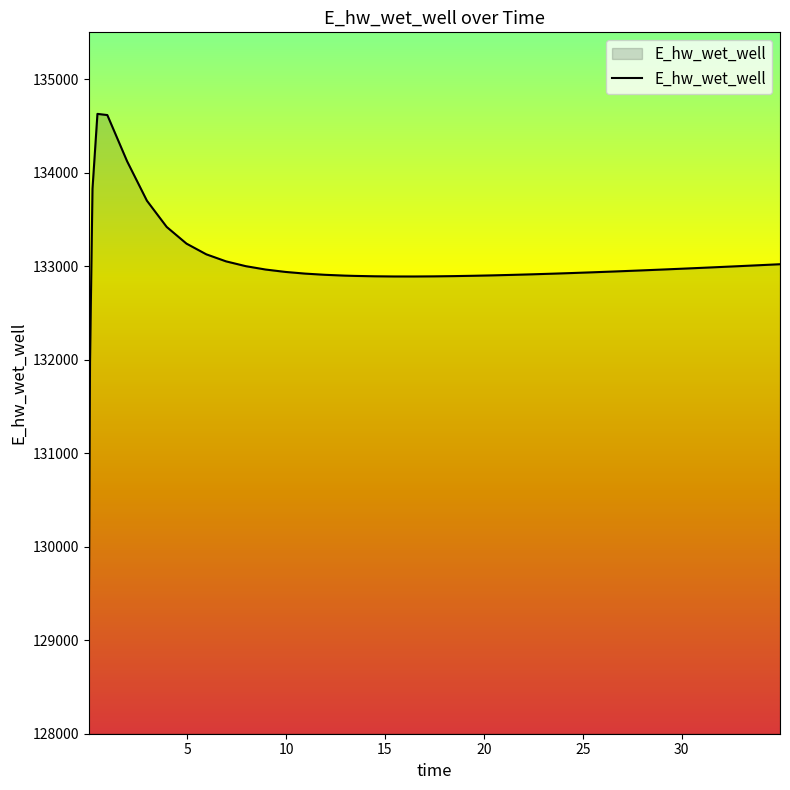

What is the greatest value displayed?

134628.1